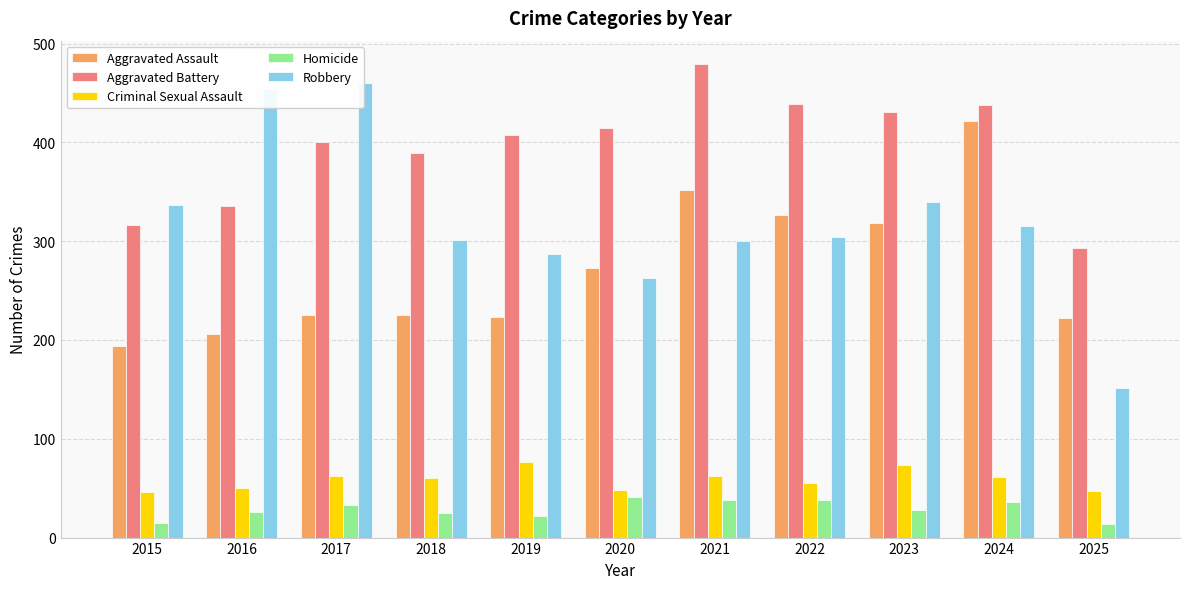

What is the sum of all Aggravated Assault values?

2987